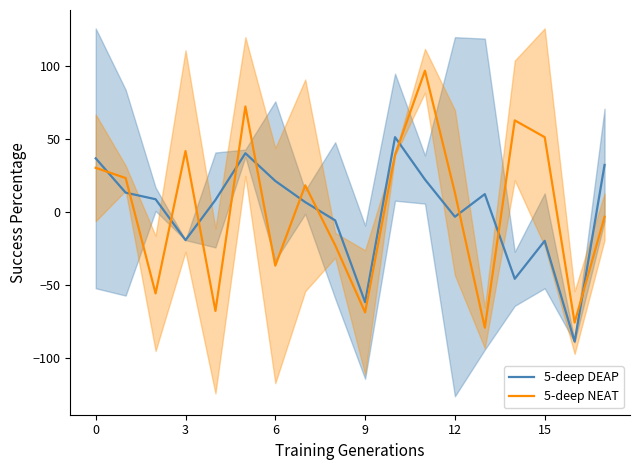

The value of 5-deep DEAP at 9 is -31.9. True or false?

False